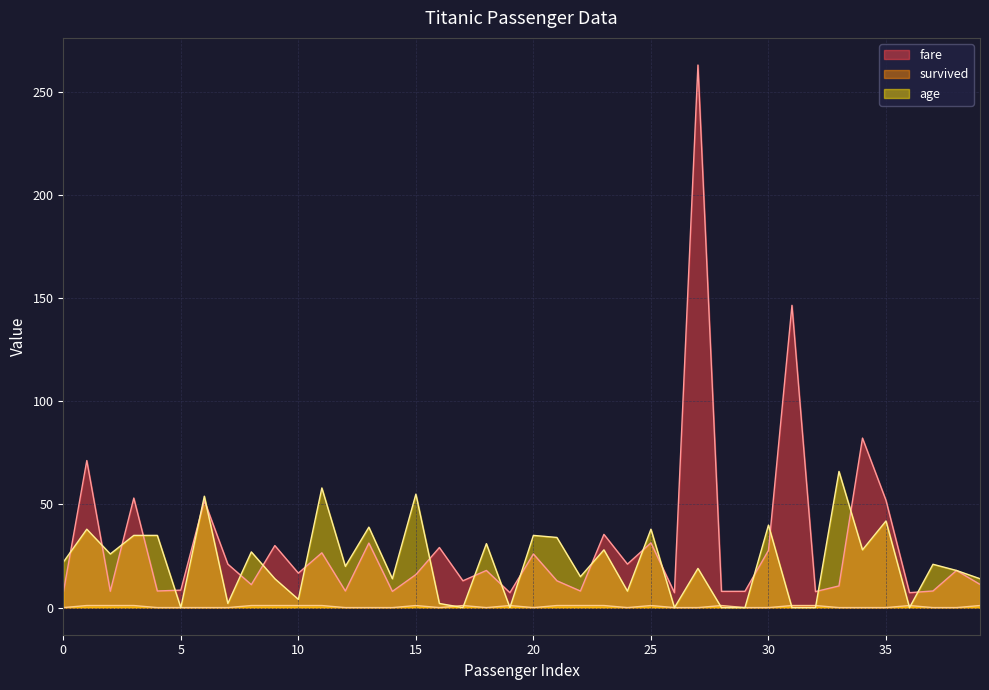

Where is the first local minimum for fare?

2